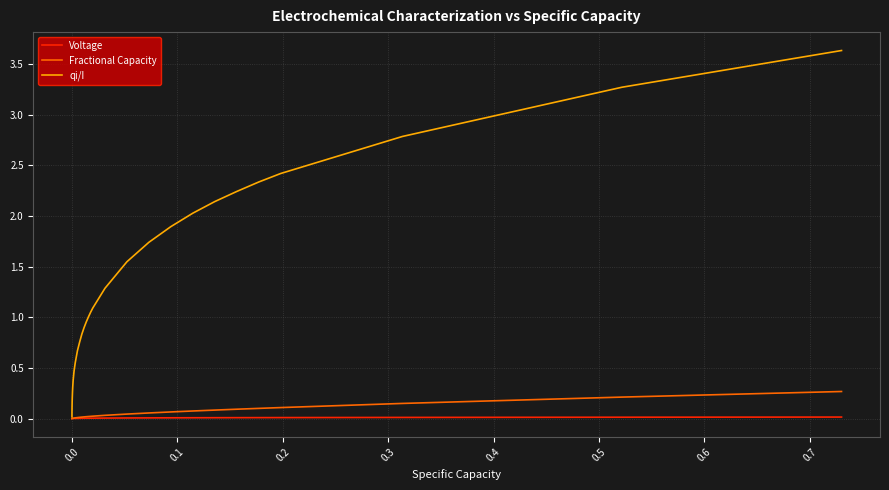

Rank the series by their maximum value, from lowest to highest.

Voltage, Fractional Capacity, qi/I